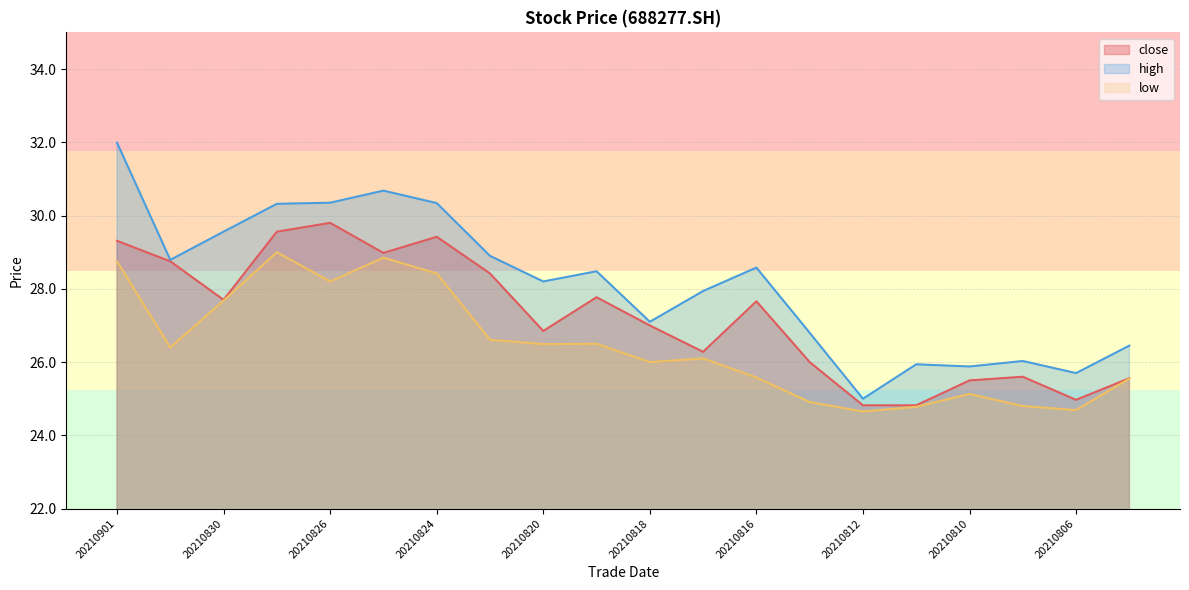

Reading right to left, extract all data points from this chart.

close: 20210805=25.6	20210806=25.0	20210809=25.6	20210810=25.5	20210811=24.8	20210812=24.8	20210813=26.0	20210816=27.7	20210817=26.3	20210818=27.0	20210819=27.8	20210820=26.9	20210823=28.4	20210824=29.4	20210825=29.0	20210826=29.8	20210827=29.6	20210830=27.7	20210831=28.8	20210901=29.3
high: 20210805=26.4	20210806=25.7	20210809=26.0	20210810=25.9	20210811=25.9	20210812=25.0	20210813=26.8	20210816=28.6	20210817=27.9	20210818=27.1	20210819=28.5	20210820=28.2	20210823=28.9	20210824=30.3	20210825=30.7	20210826=30.4	20210827=30.3	20210830=29.6	20210831=28.8	20210901=32.0
low: 20210805=25.6	20210806=24.7	20210809=24.8	20210810=25.1	20210811=24.8	20210812=24.6	20210813=24.9	20210816=25.6	20210817=26.1	20210818=26.0	20210819=26.5	20210820=26.5	20210823=26.6	20210824=28.4	20210825=28.9	20210826=28.2	20210827=29.0	20210830=27.7	20210831=26.4	20210901=28.8